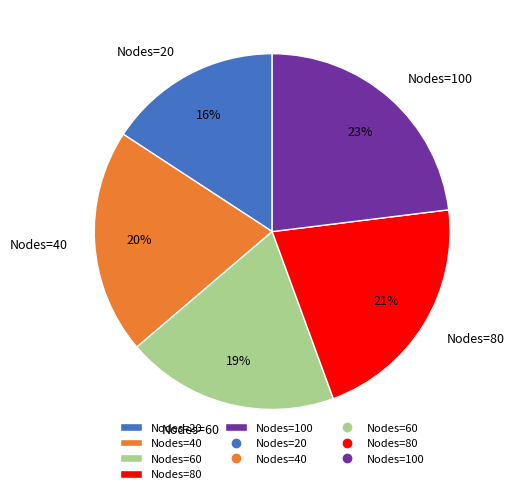

Do Nodes=60 and Nodes=40 together represent more than half of the pie?

No